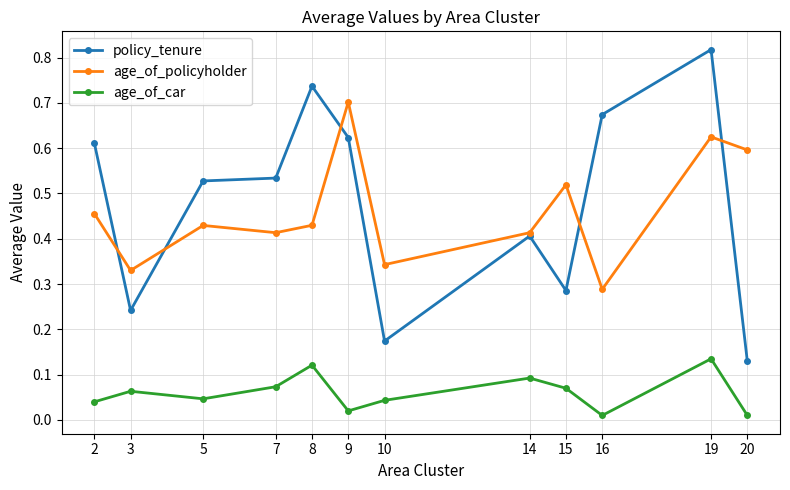

Which series changed the most between 10 and 19?

policy_tenure